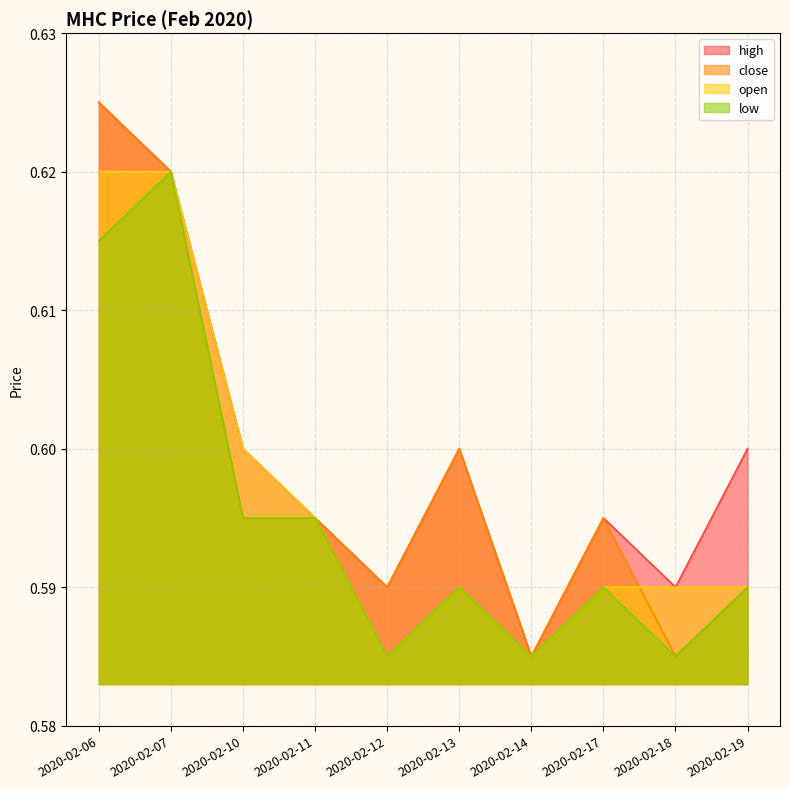

Where is high nearest to the value 0?

2020-02-14